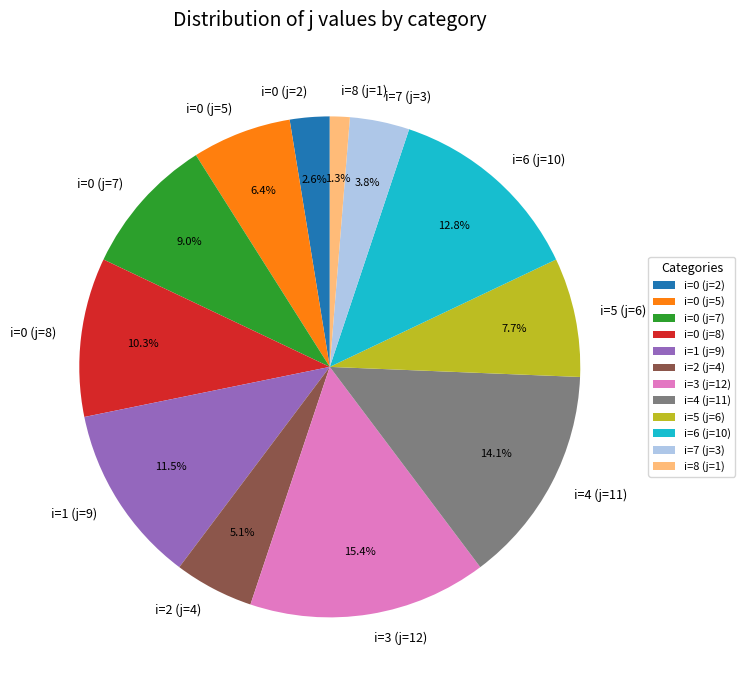

To the nearest percent, what percentage of the pie is i=0 (j=8)?

10%